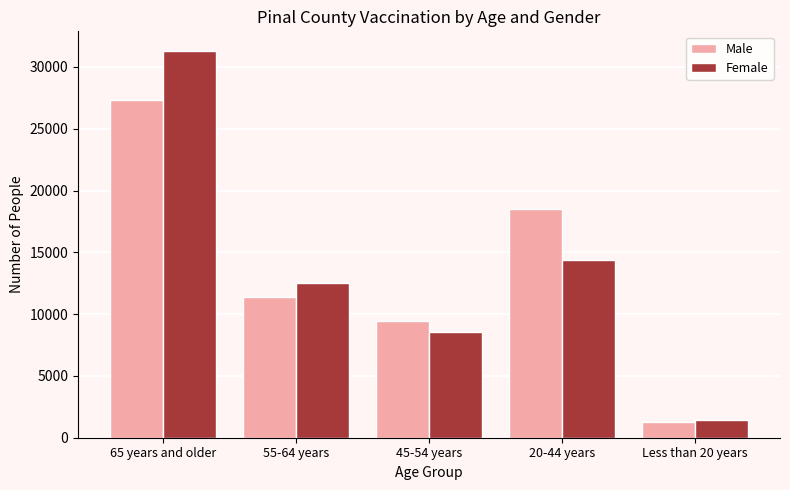

Is it true that Female equals 48041 at 65 years and older?

False